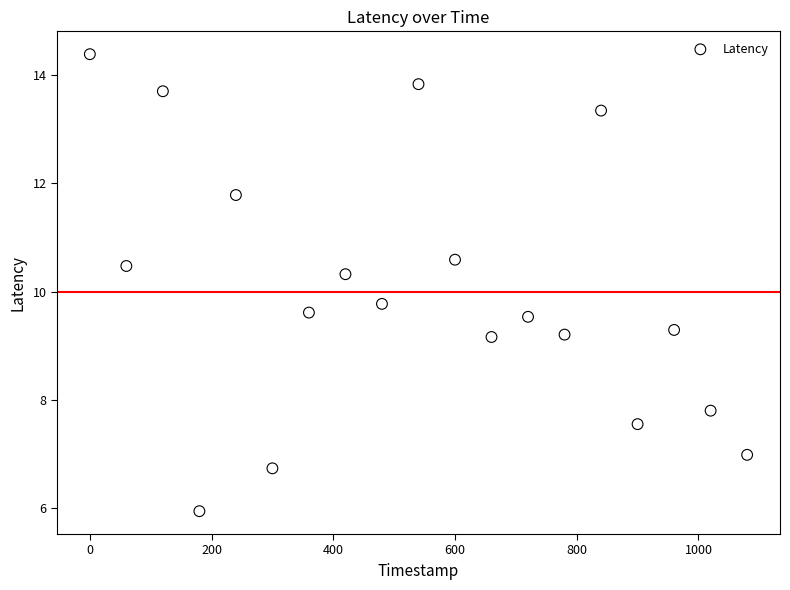

What is the range of X values (max minus min)?

1080.0